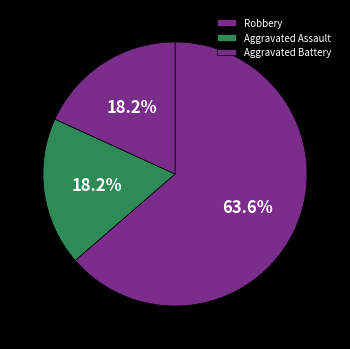

To the nearest percent, what percentage of the pie is Aggravated Battery?

18%